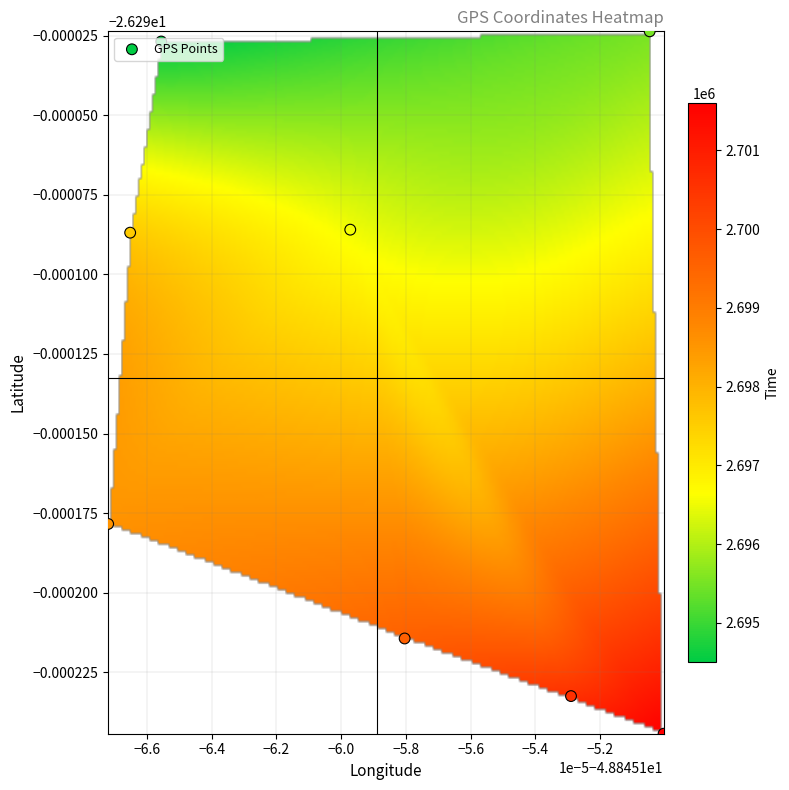

True or false: -26.29002365 has a value of 4721564.9 at 6.

False